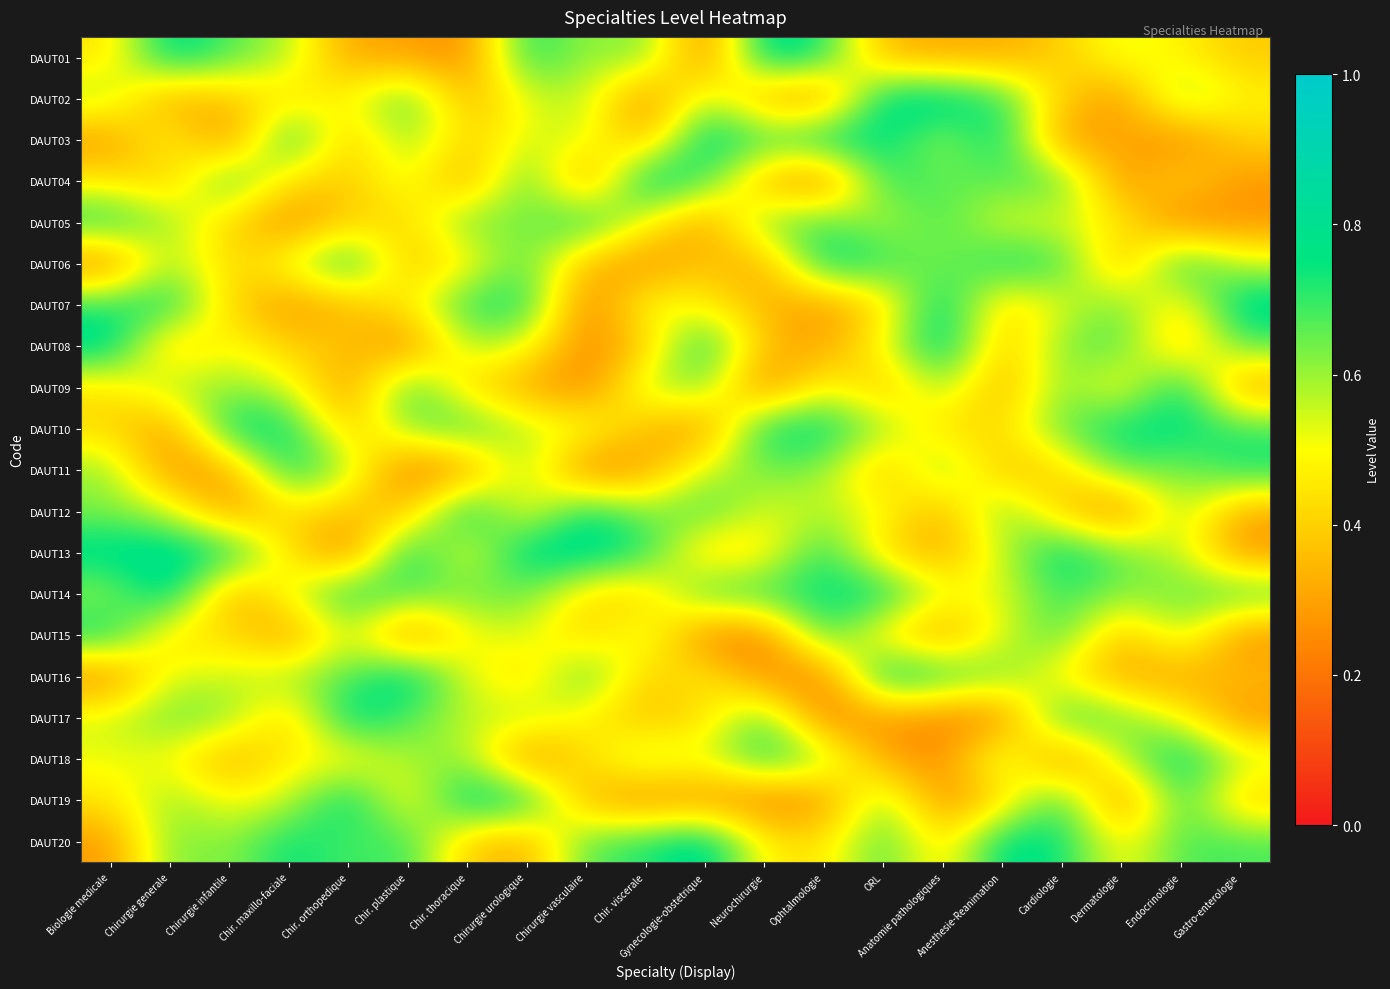

What is the difference between the highest and lowest values at Chir. plastique?

0.6